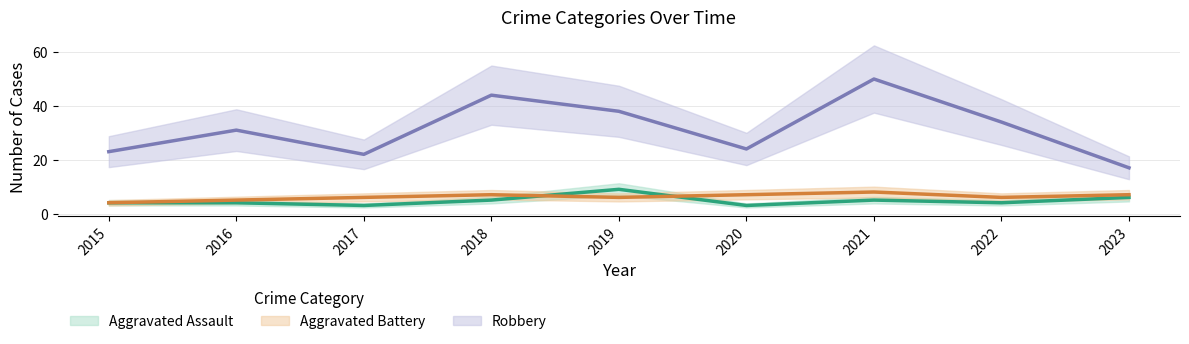

What is the difference between the maximum and minimum values in the Robbery series?

33